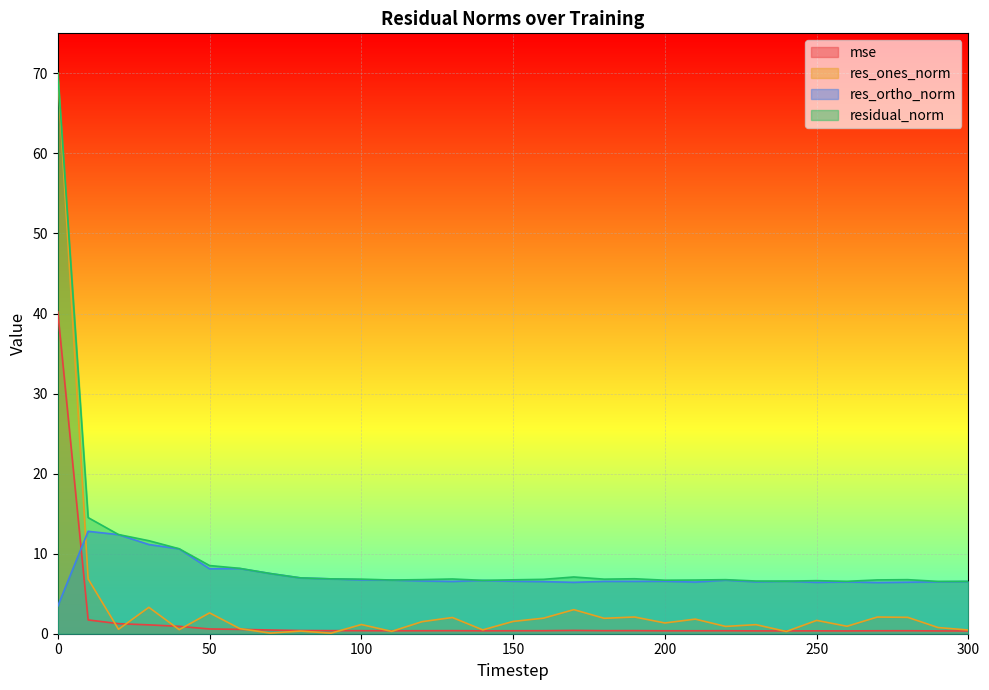

What is the difference between the res_ones_norm values at 80 and 130?

1.7